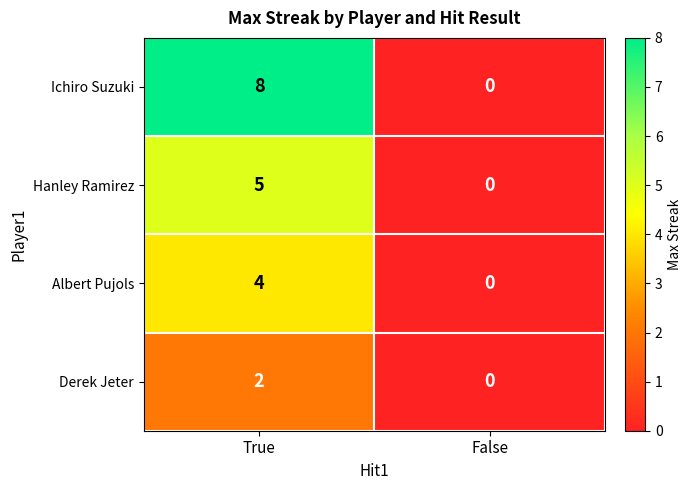

List the series in order of their peak value, highest first.

Ichiro Suzuki, Hanley Ramirez, Albert Pujols, Derek Jeter